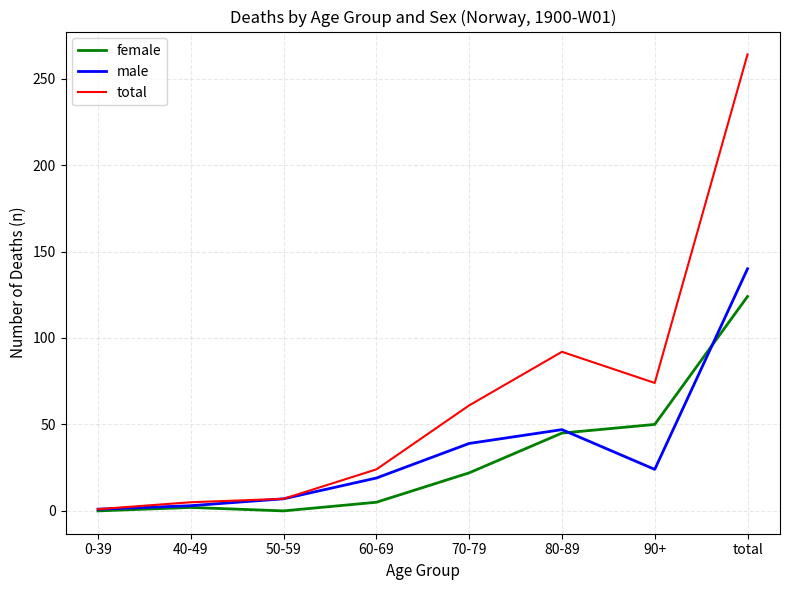

Which series has the widest spread of values?

total